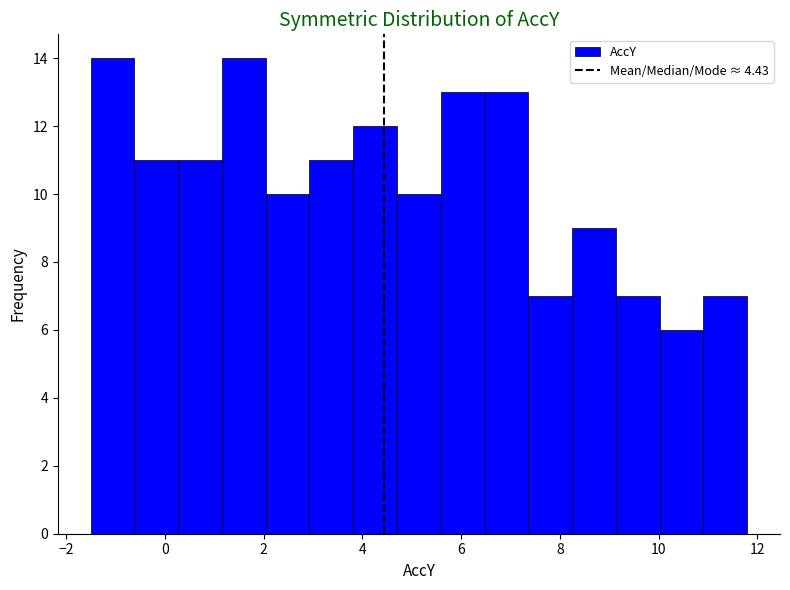

Reading left to right, list every bar in this chart as the range it spans on the x-axis followed by its height. Neither the bar edges nor the heights are printed on the chart, so give them approximately, as read against the axes.

-1.4 to -0.6: 14
-0.6 to 0.2: 11
0.2 to 1.2: 11
1.2 to 2.0: 14
2.0 to 3.0: 10
3.0 to 3.8: 11
3.8 to 4.8: 12
4.8 to 5.6: 10
5.6 to 6.4: 13
6.4 to 7.4: 13
7.4 to 8.2: 7
8.2 to 9.2: 9
9.2 to 10.0: 7
10.0 to 11.0: 6
11.0 to 11.8: 7